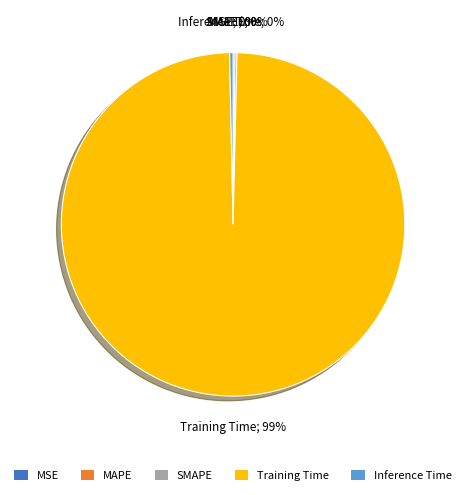

Between Training Time and Inference Time, which is larger?

Training Time